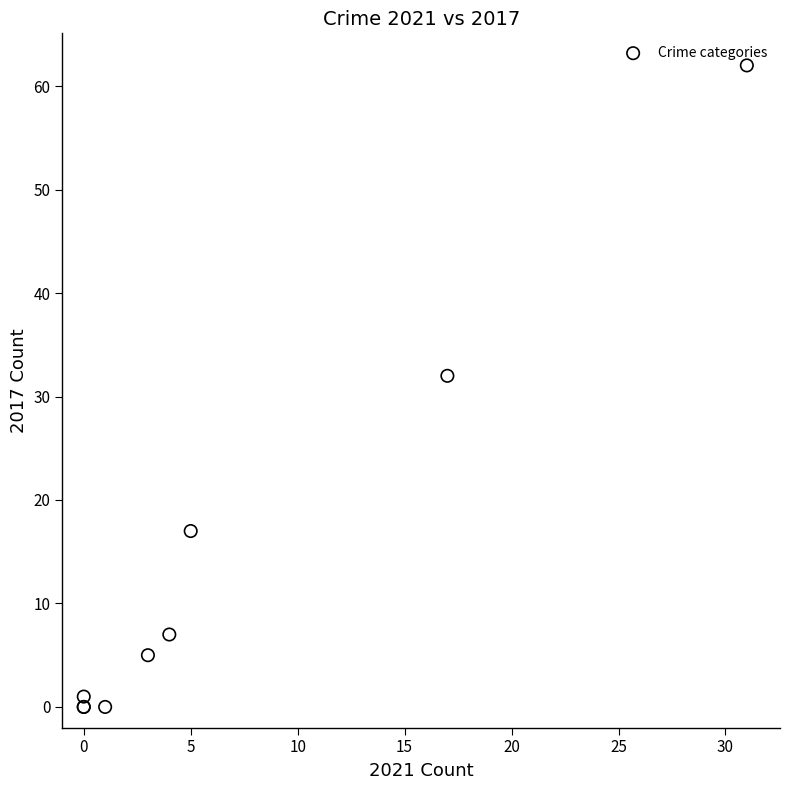

What Y value in the scatter plot is closest to 31?

32